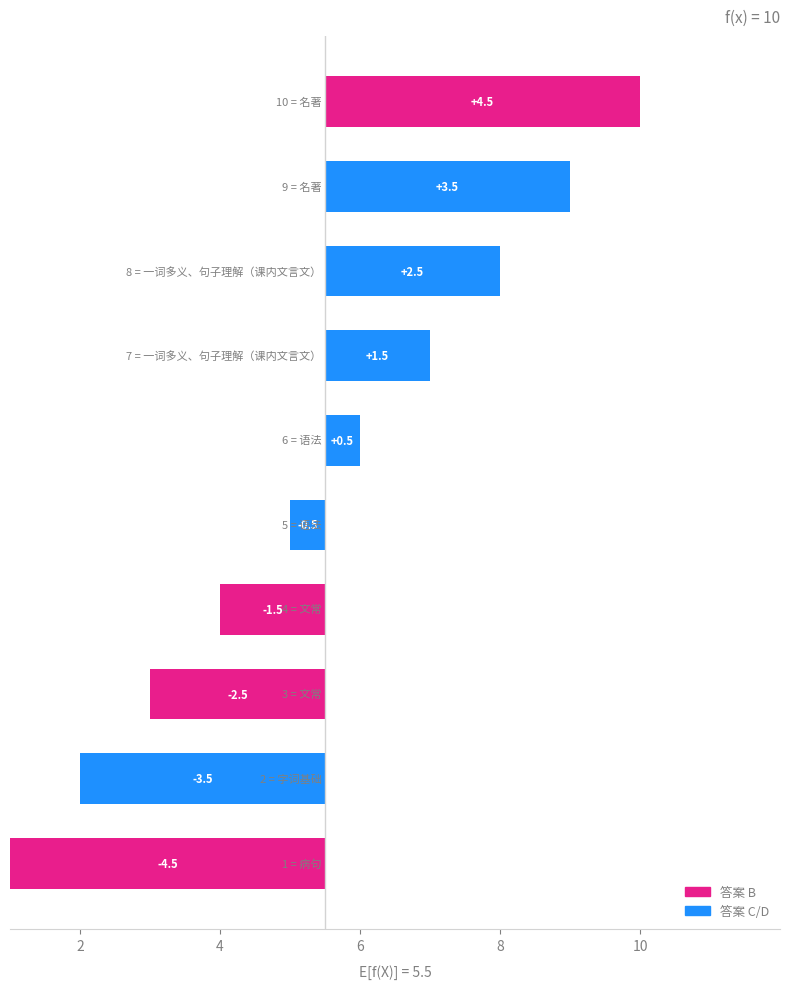

Are the bars horizontal?

Yes